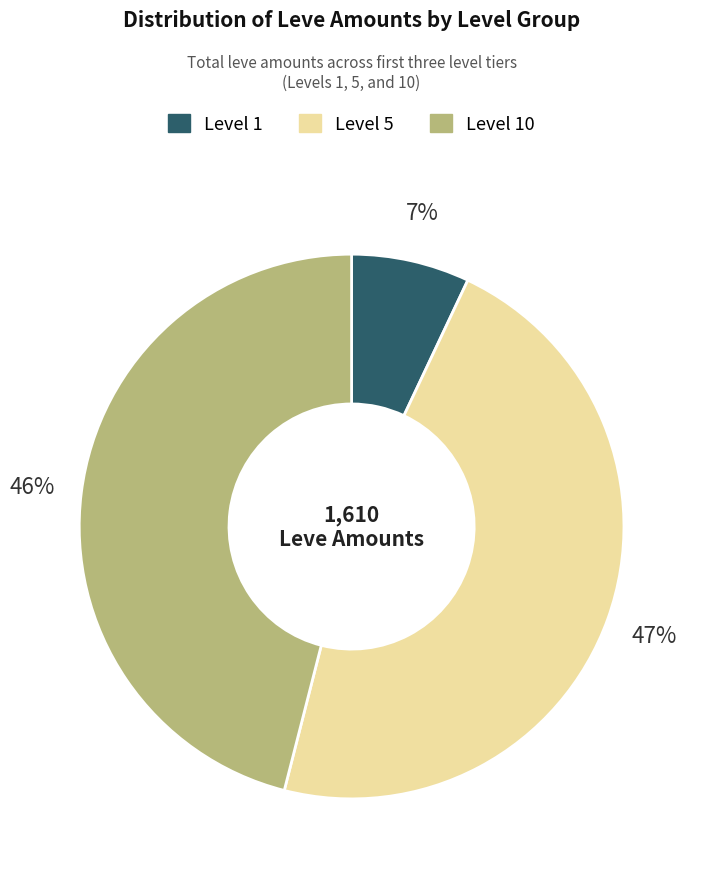

To the nearest percent, what is the difference between the largest and smallest slice percentages?

40%